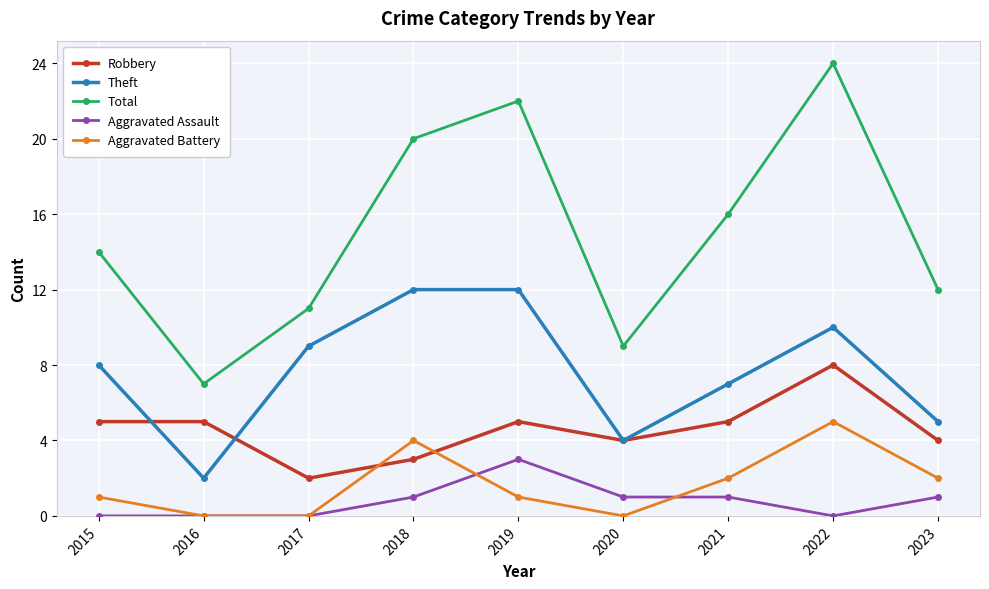

Reading right to left, transcribe all the data shown in this chart.

Robbery: 4	8	5	4	5	3	2	5	5
Theft: 5	10	7	4	12	12	9	2	8
Total: 12	24	16	9	22	20	11	7	14
Aggravated Assault: 1	0	1	1	3	1	0	0	0
Aggravated Battery: 2	5	2	0	1	4	0	0	1